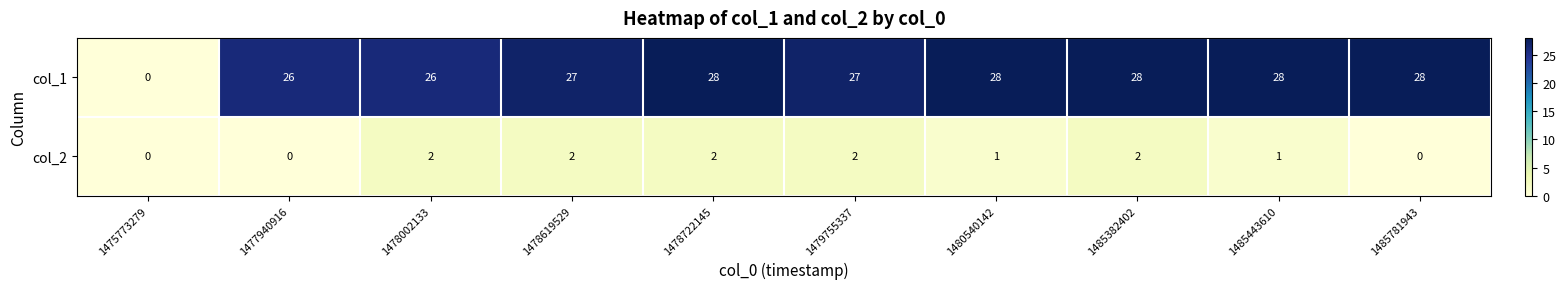

Is it true that col_1 equals 13 at 1475773279?

False